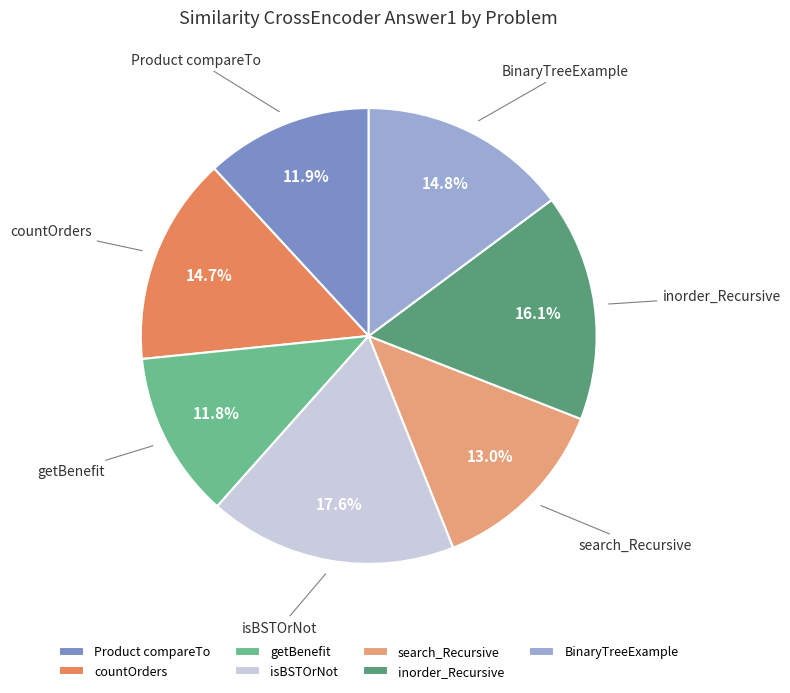

Is it true that Product compareTo is 12% of the pie?

True